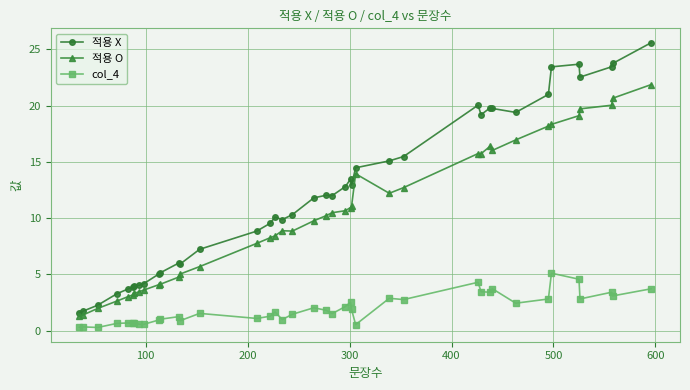

What is the minimum value for 적용 X?

1.6